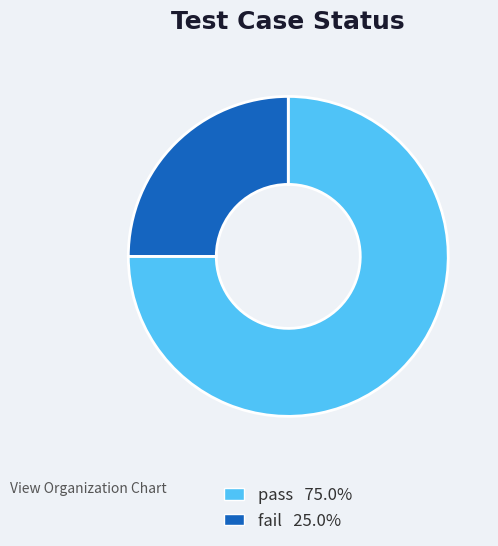

Rank the categories by value from lowest to highest.

fail, pass